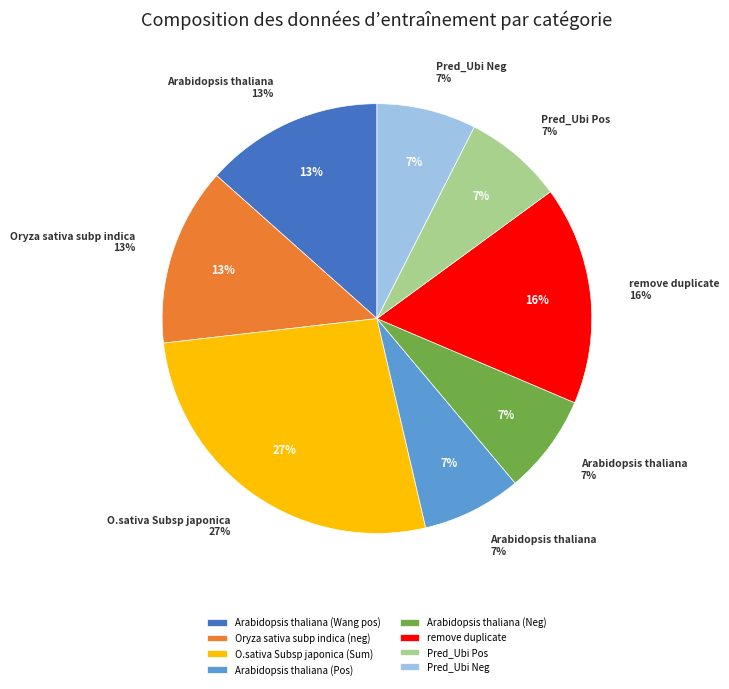

Does Pred_Ubi Pos represent more than half of the total?

No